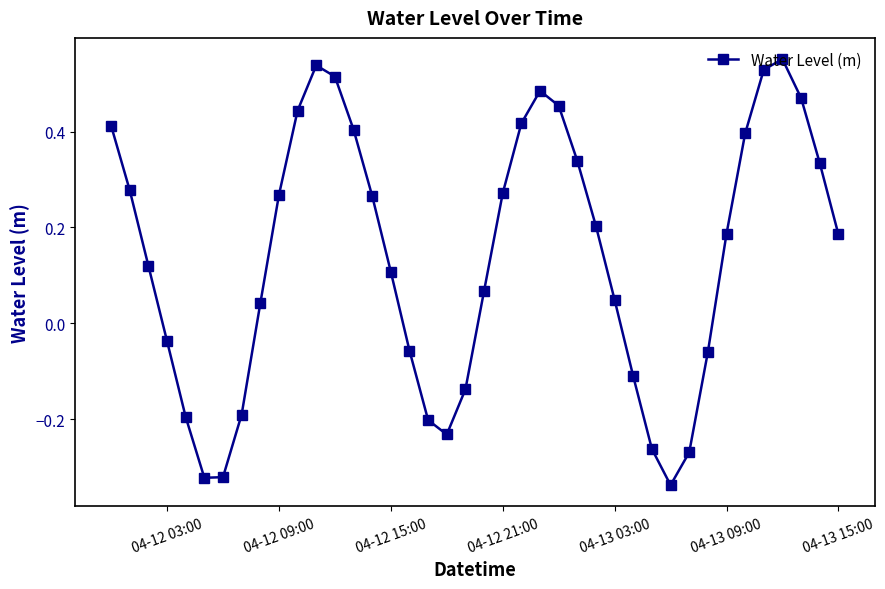

How many points are higher than both their immediate neighbors (excluding endpoints)?

3